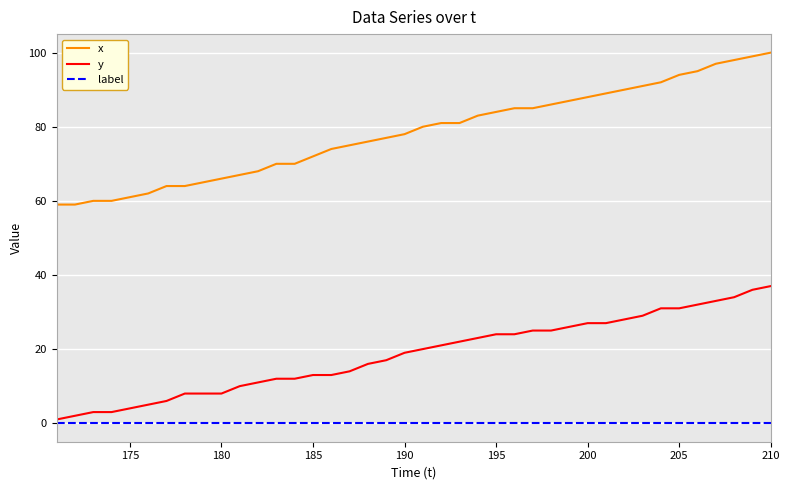

Reading left to right, list all the values displayed in this chart.

x: 59	59	60	60	61	62	64	64	65	66	67	68	70	70	72	74	75	76	77	78	80	81	81	83	84	85	85	86	87	88	89	90	91	92	94	95	97	98	99	100
y: 1	2	3	3	4	5	6	8	8	8	10	11	12	12	13	13	14	16	17	19	20	21	22	23	24	24	25	25	26	27	27	28	29	31	31	32	33	34	36	37
label: 0	0	0	0	0	0	0	0	0	0	0	0	0	0	0	0	0	0	0	0	0	0	0	0	0	0	0	0	0	0	0	0	0	0	0	0	0	0	0	0